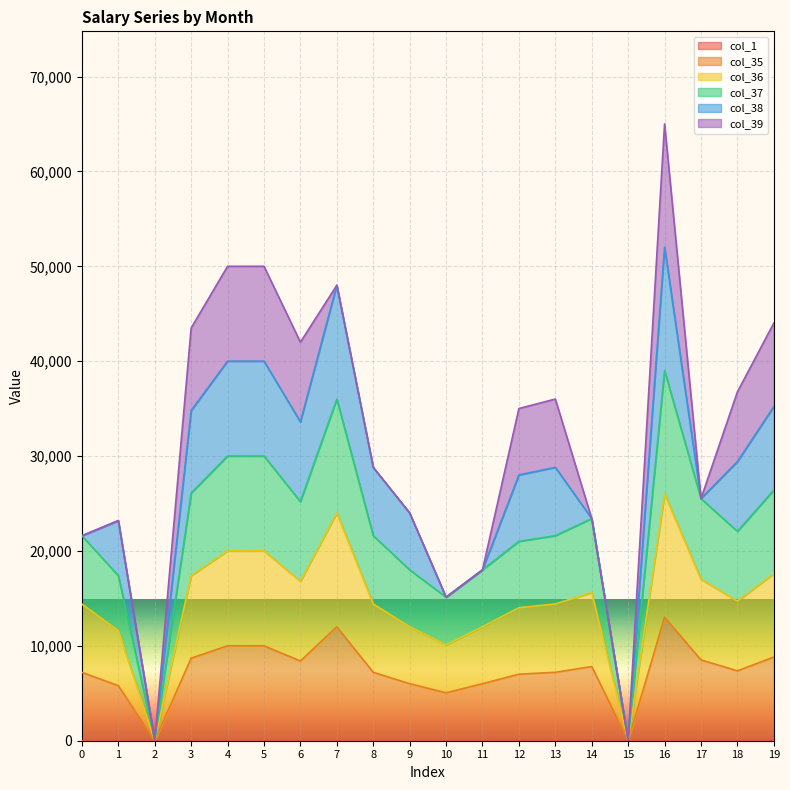

What is the average value of the col_1 series?

10